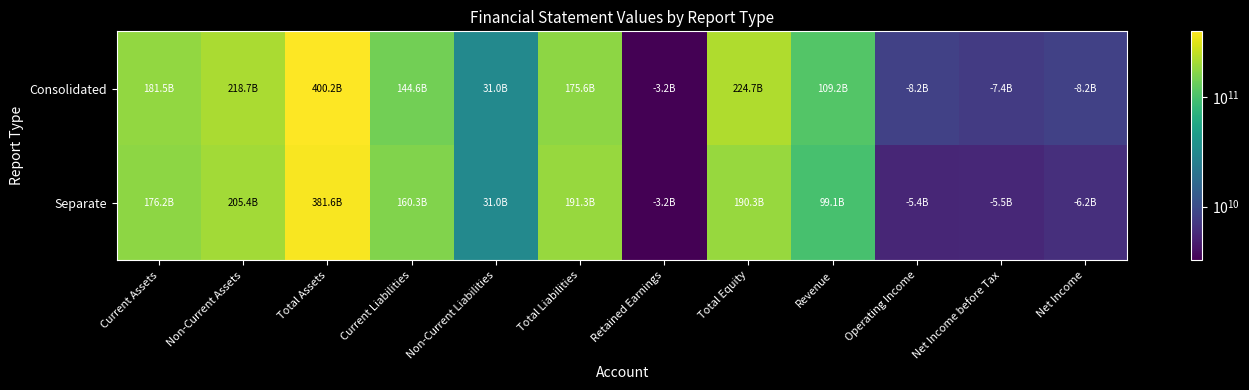

At Total Liabilities, list the series in order from smallest to largest.

Consolidated, Separate